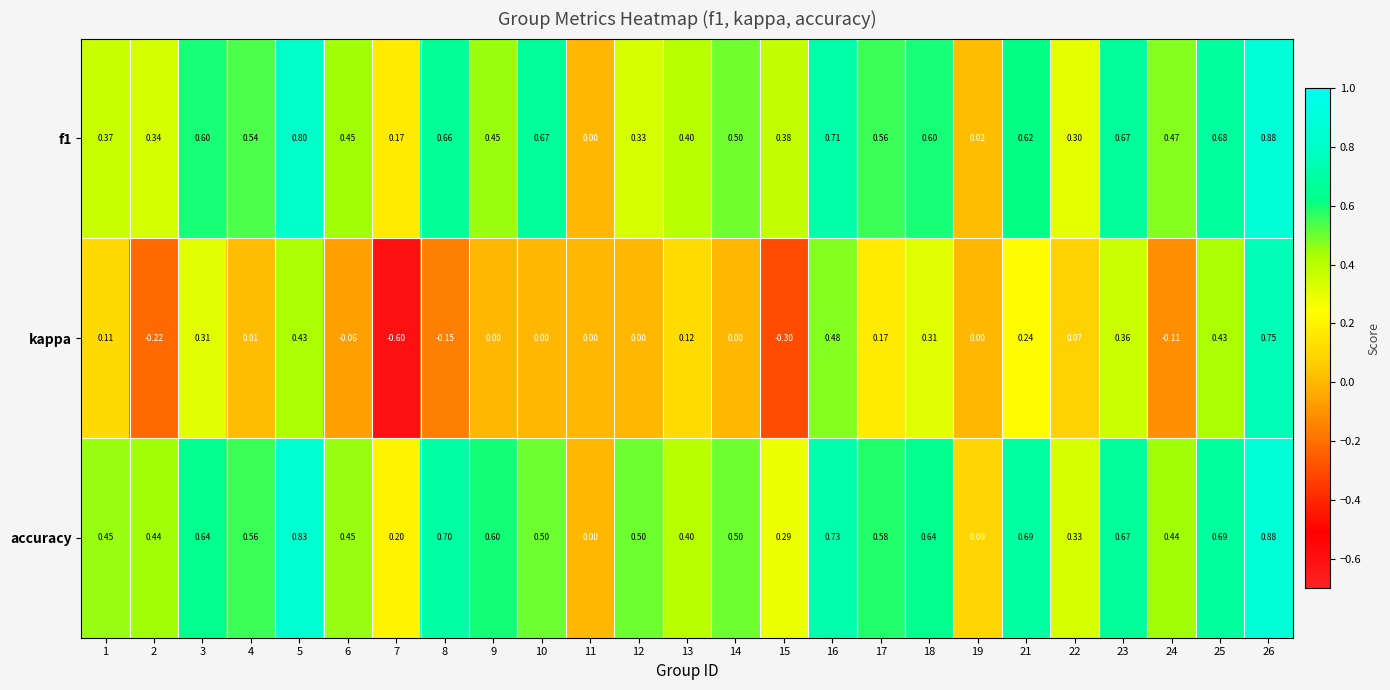

Which series has the widest spread of values?

kappa